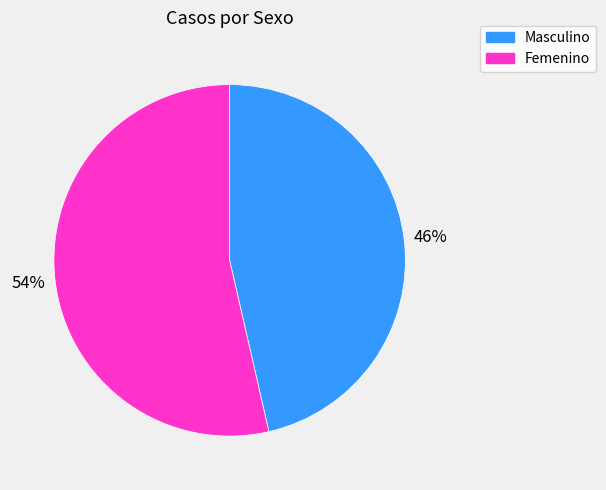

To the nearest percent, what is the average slice percentage?

50%